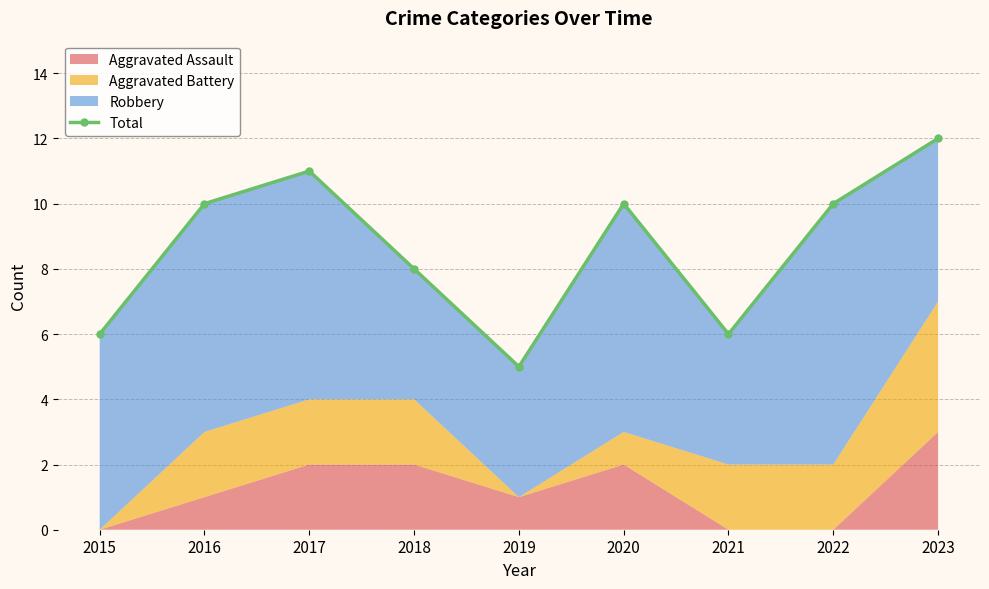

What is the ratio of the value at 2021 to the value at 2017?

0.5